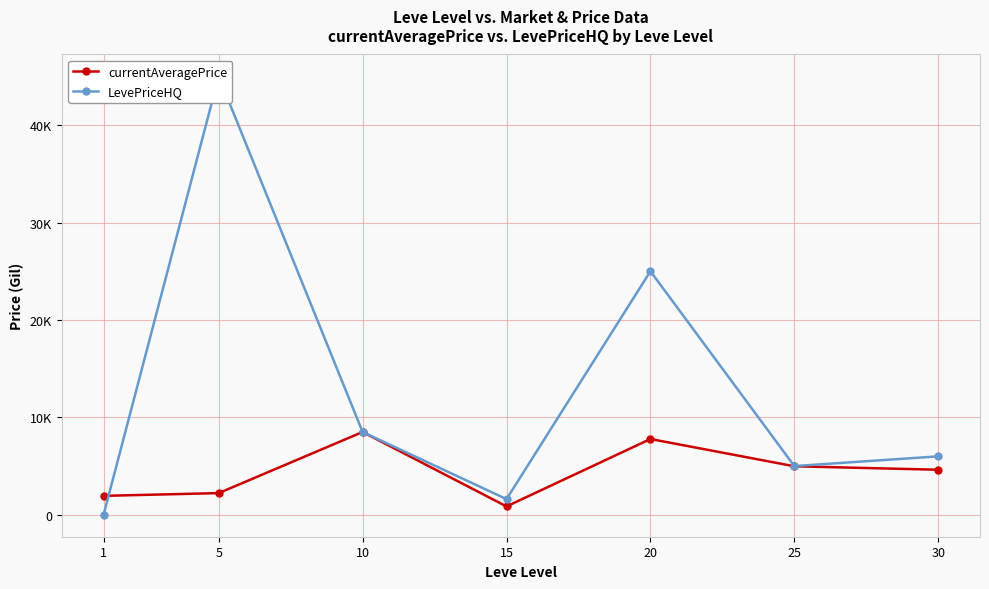

How many values in the currentAveragePrice series are below 4624?

3